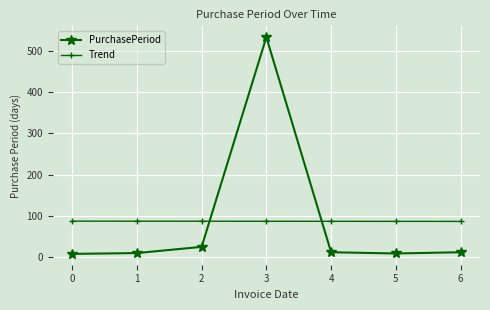

What is the spread (max minus min) of values at 4?

74.9